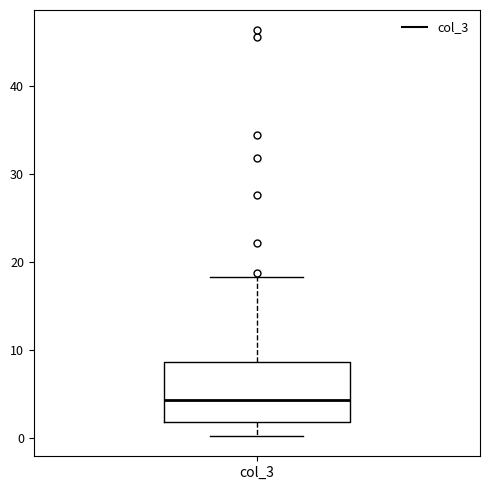

Where does the median line of the box for col_3 sit on the y-axis? The values are not printed on the chart, so give them approximately, as read against the axis.

4